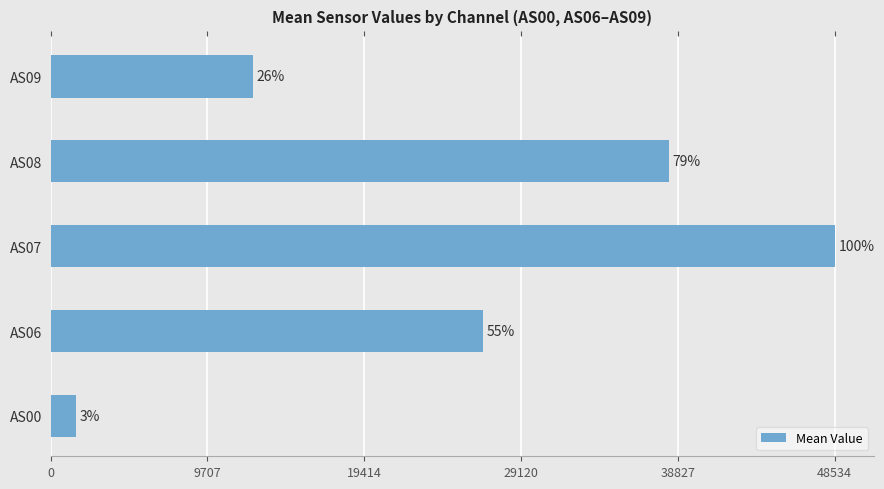

What is the difference between the maximum and minimum values?

46949